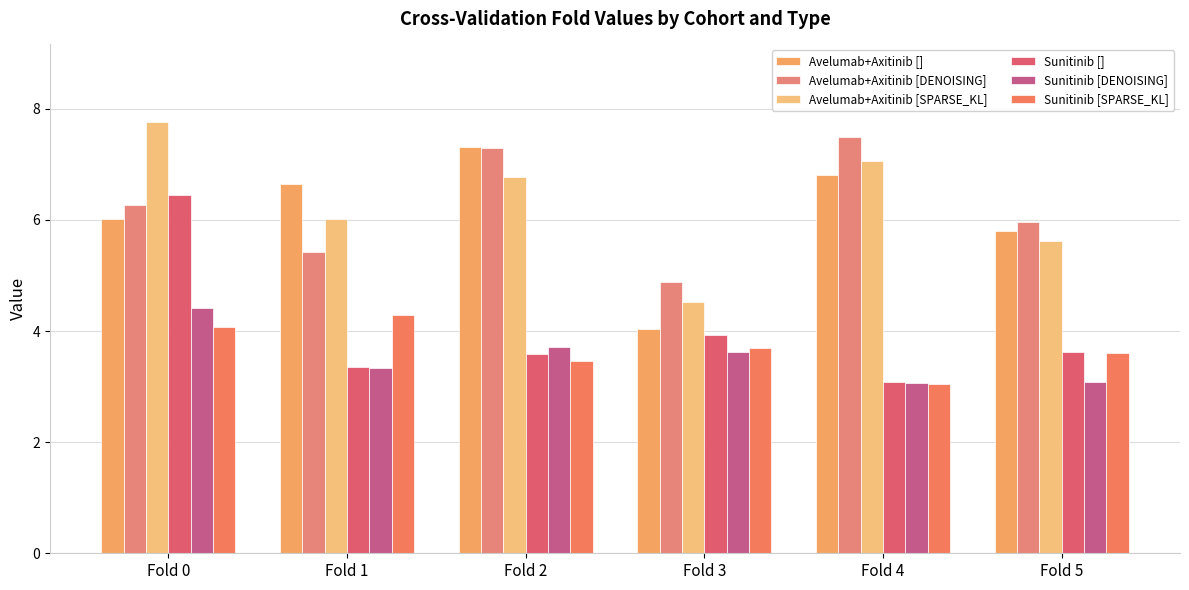

Which series has the widest spread of values?

Sunitinib []